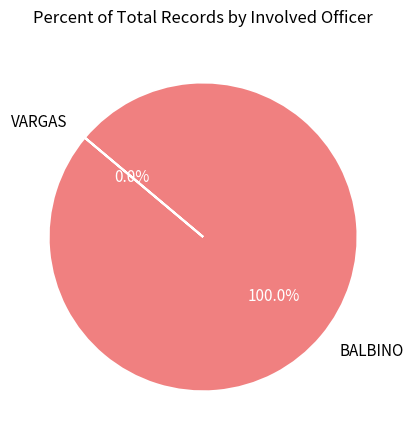

Rank the categories by value from lowest to highest.

VARGAS, BALBINO